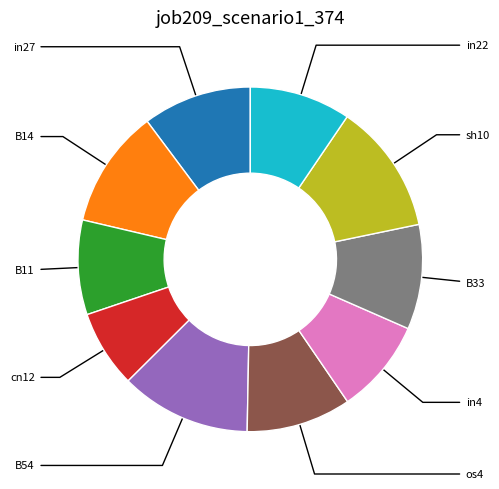

Does any single category account for the majority?

No